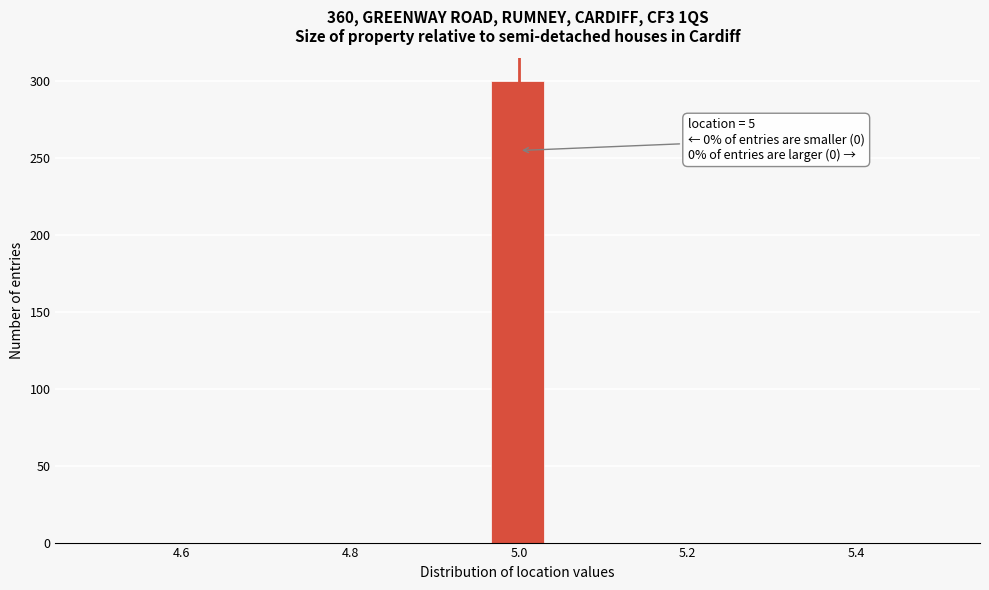

Around what value on the x-axis is the tallest bar? Give the approximate position of its centre, as read against the axis.

5.00